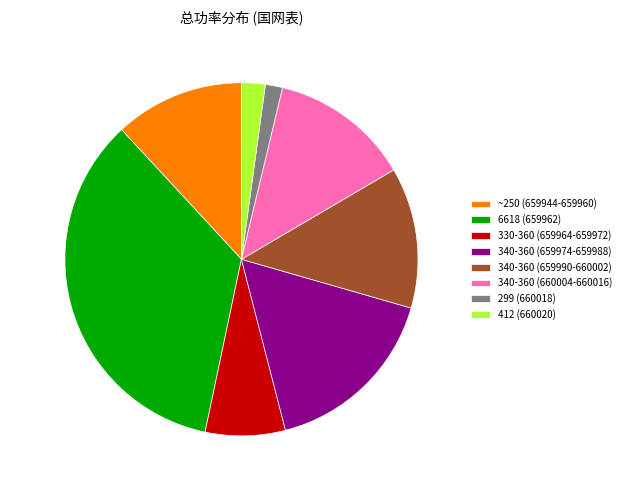

Which slice is the smallest?

299 (660018)